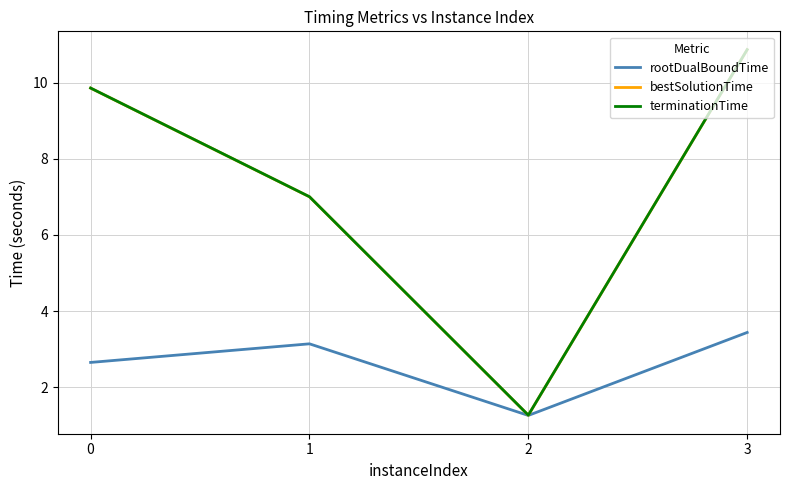

In terminationTime, how many points are lower than both neighbors (excluding endpoints)?

1